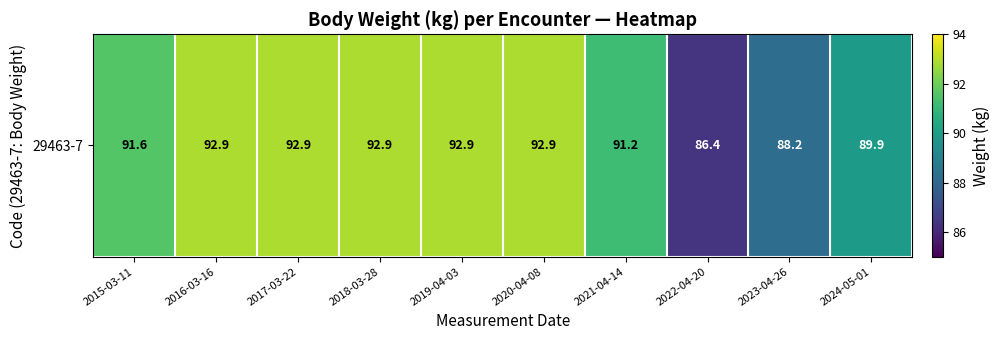

What is the maximum value shown in the chart?

92.9